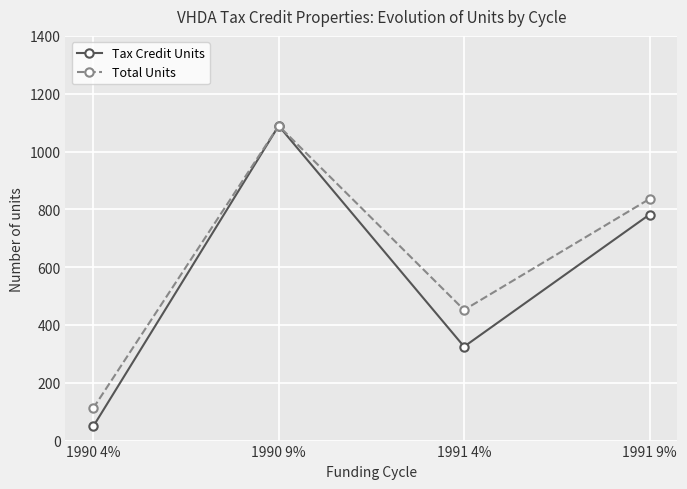

Which series has the largest total across all categories?

Total Units